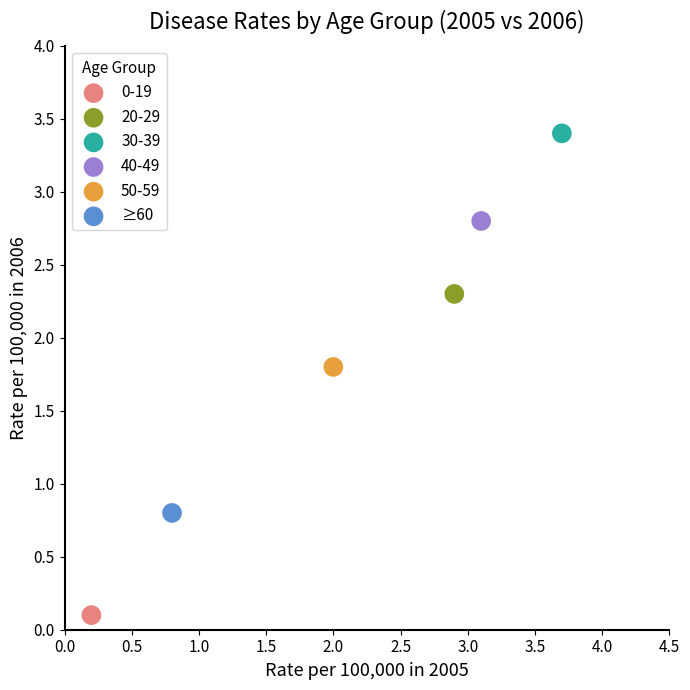

What are all the series names shown in the legend?

0-19, 20-29, 30-39, 40-49, 50-59, ≥60